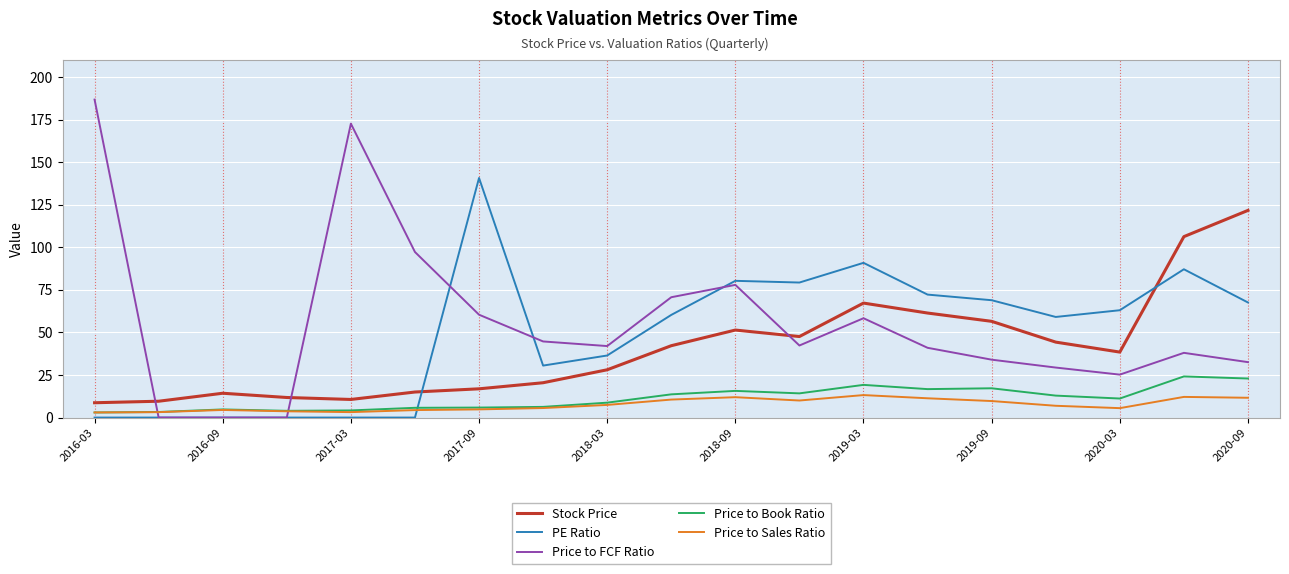

True or false: Price to Book Ratio and Stock Price cross at least once.

False